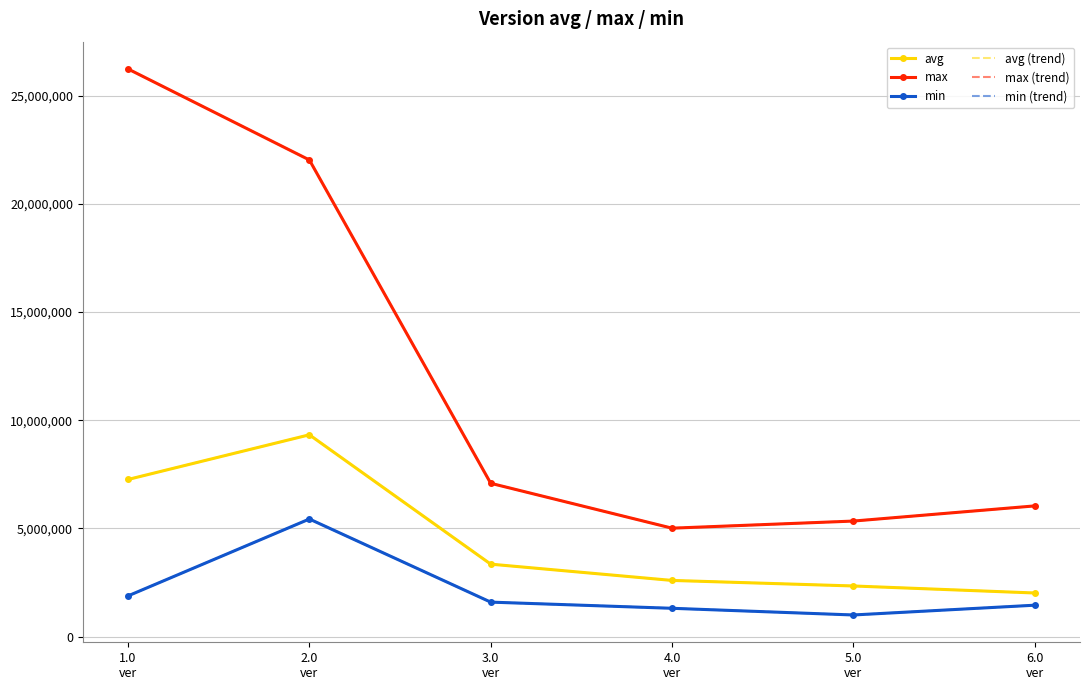

What is the approximate value of avg (trend) at 3.0
ver, to the nearest 10?

3352150